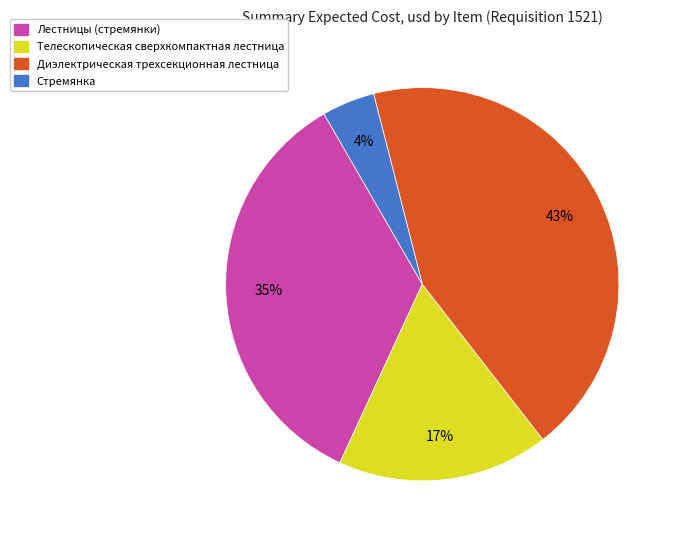

Does Телескопическая сверхкомпактная лестница represent more than half of the total?

No